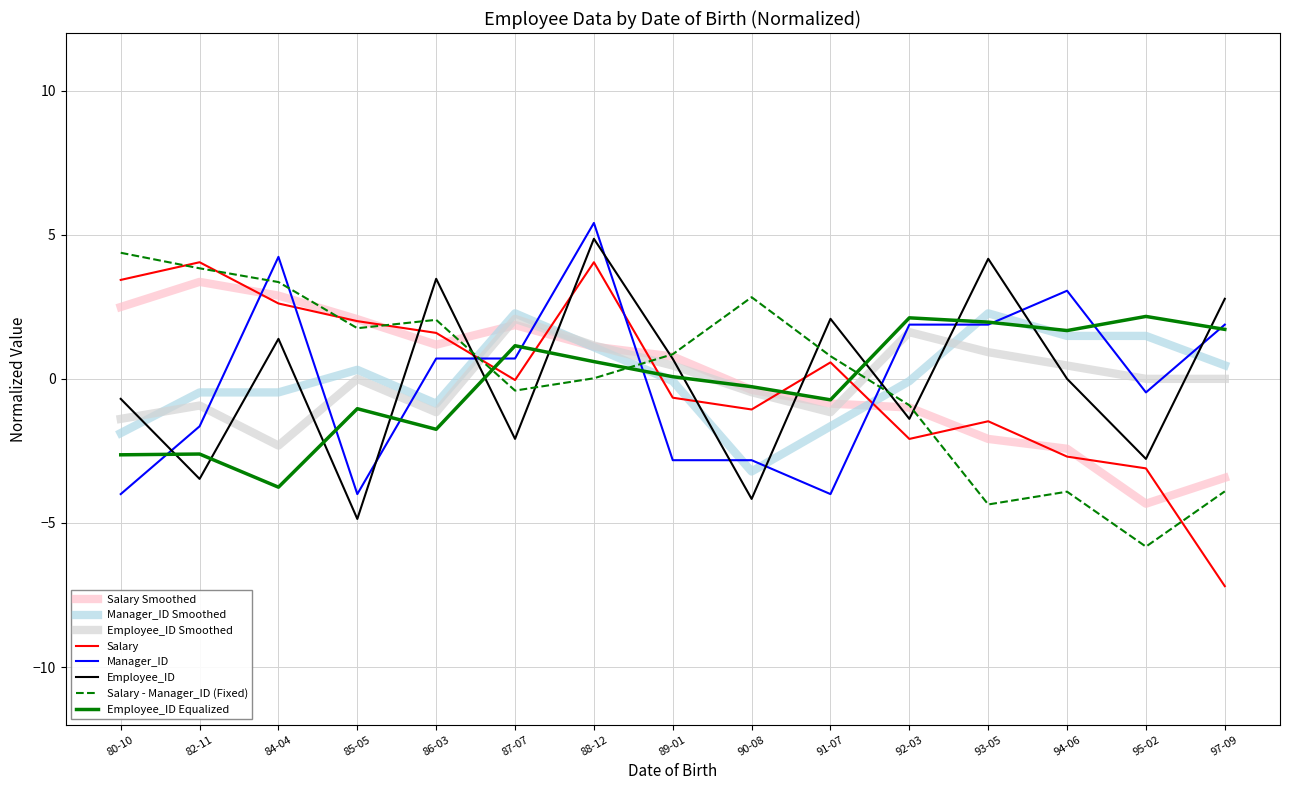

What is the total value across all series at 86-03?

5.2